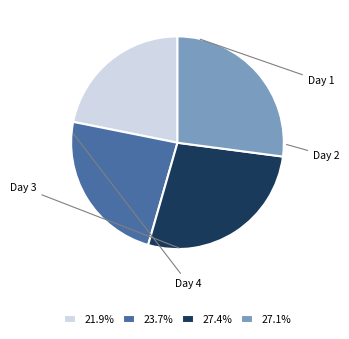

Combined, what portion of the pie is Day 2 and Day 3?

51.1%